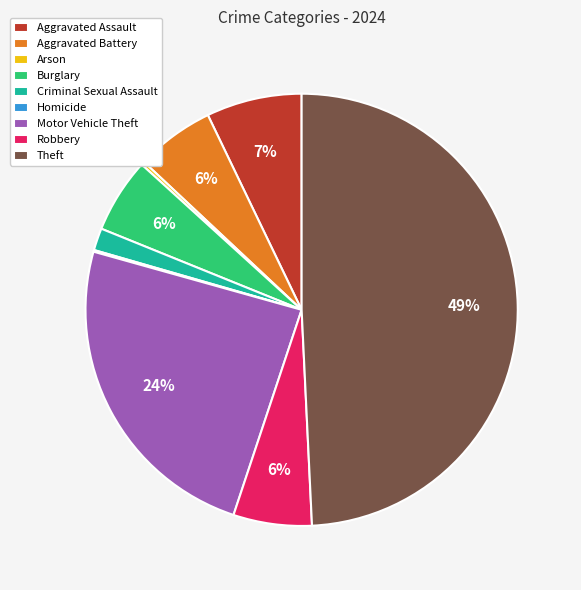

To the nearest percent, what percentage of the pie is Aggravated Battery?

6%